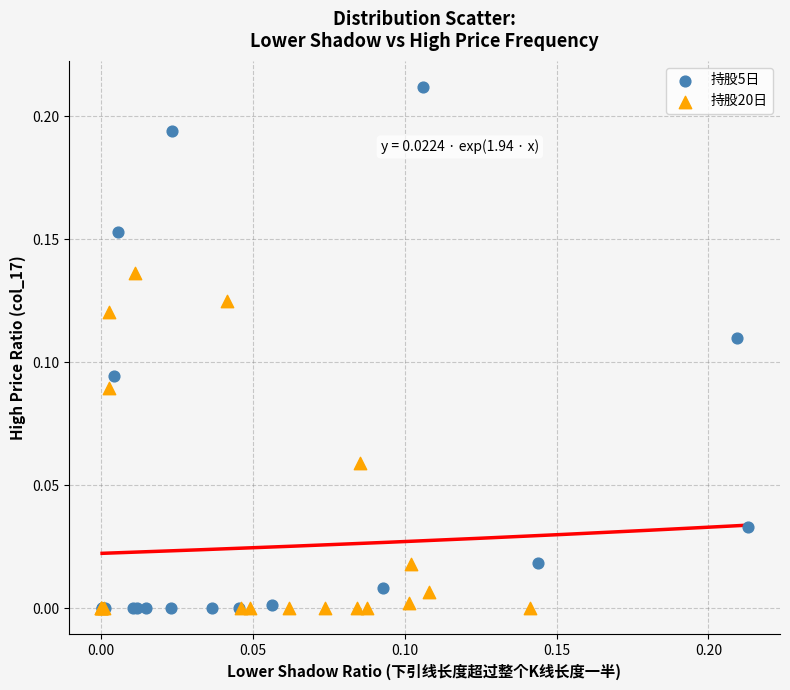

Which series contains the highest Y value?

持股5日